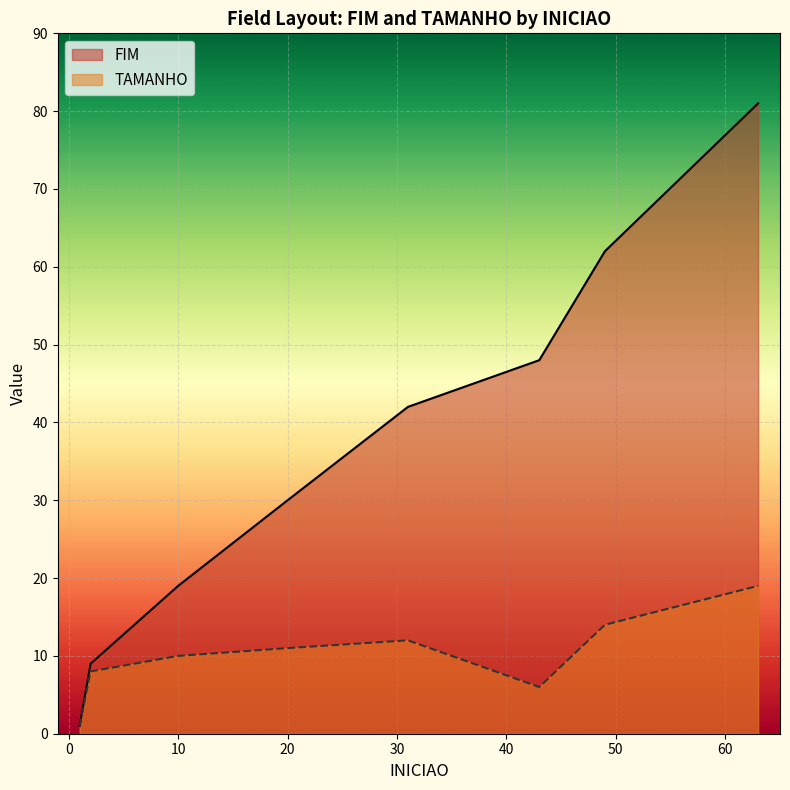

What is the sum of the FIM values at 10 and 43?

67